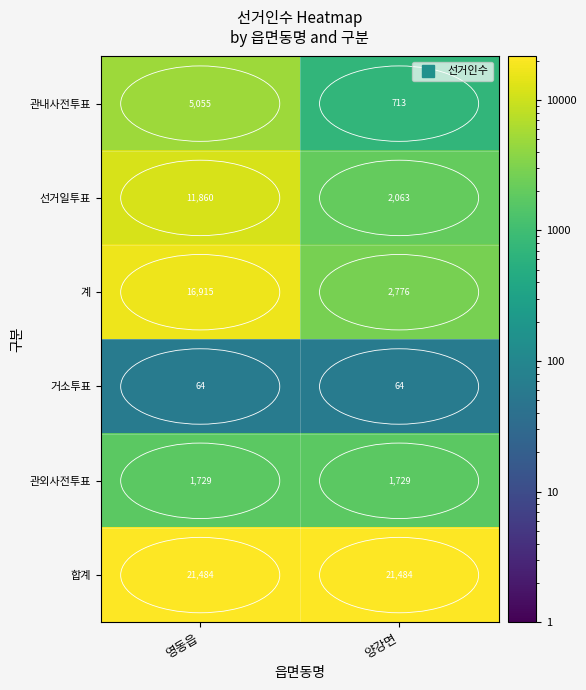

Is it true that 선거일투표 equals 2063 at 양강면?

True